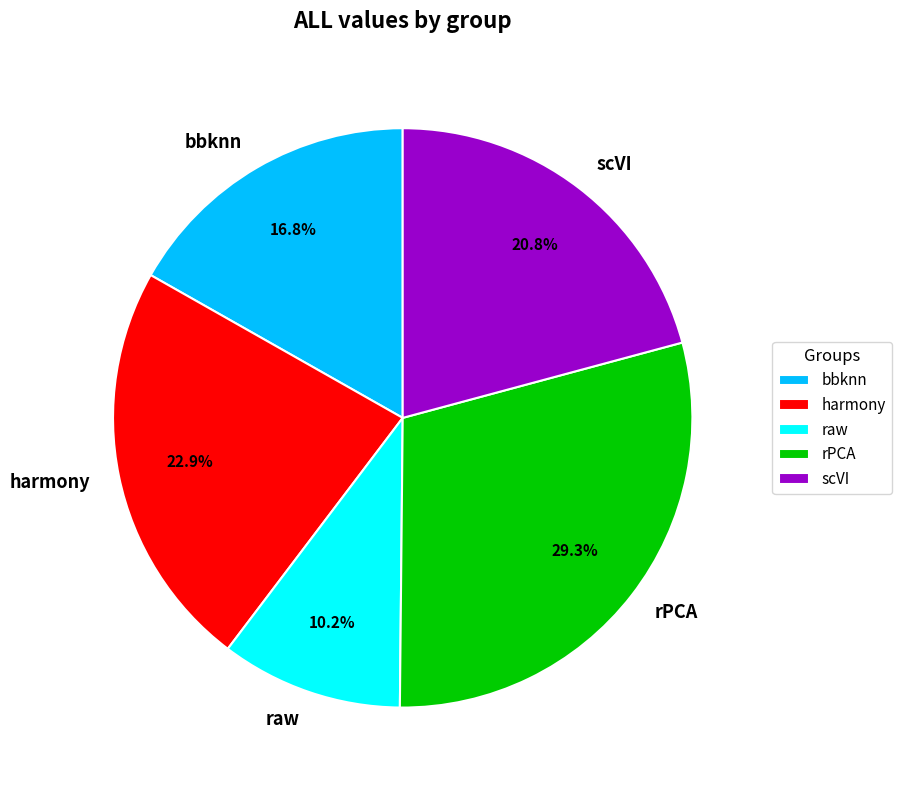

Does bbknn account for over 50% of the chart?

No